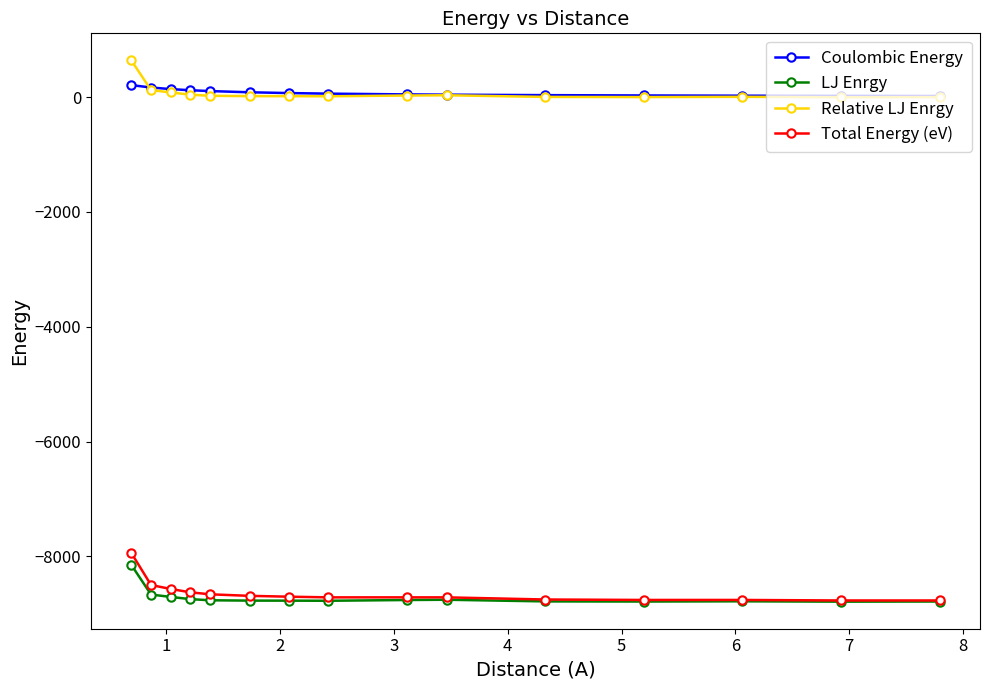

Which series has the widest spread of values?

Total Energy (eV)